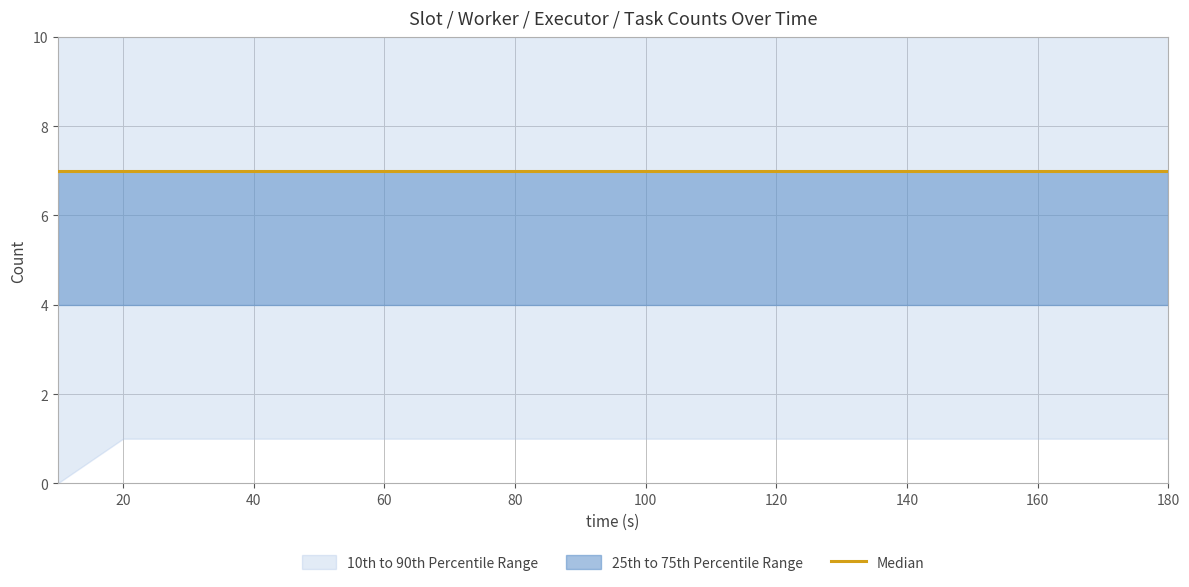

True or false: spout_executors and tasks intersect in this chart.

False